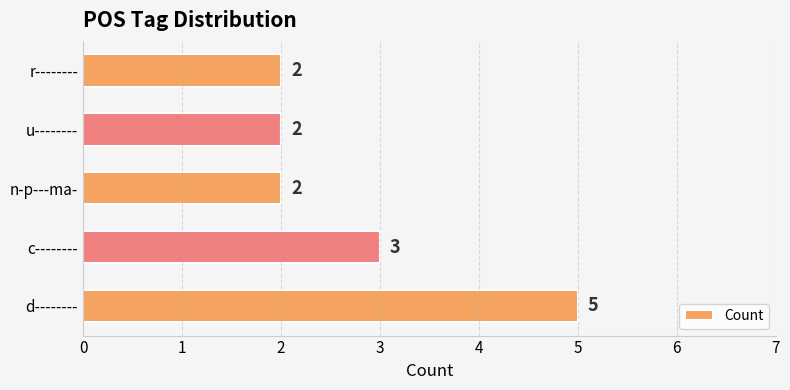

What is the minimum value shown in the chart?

2